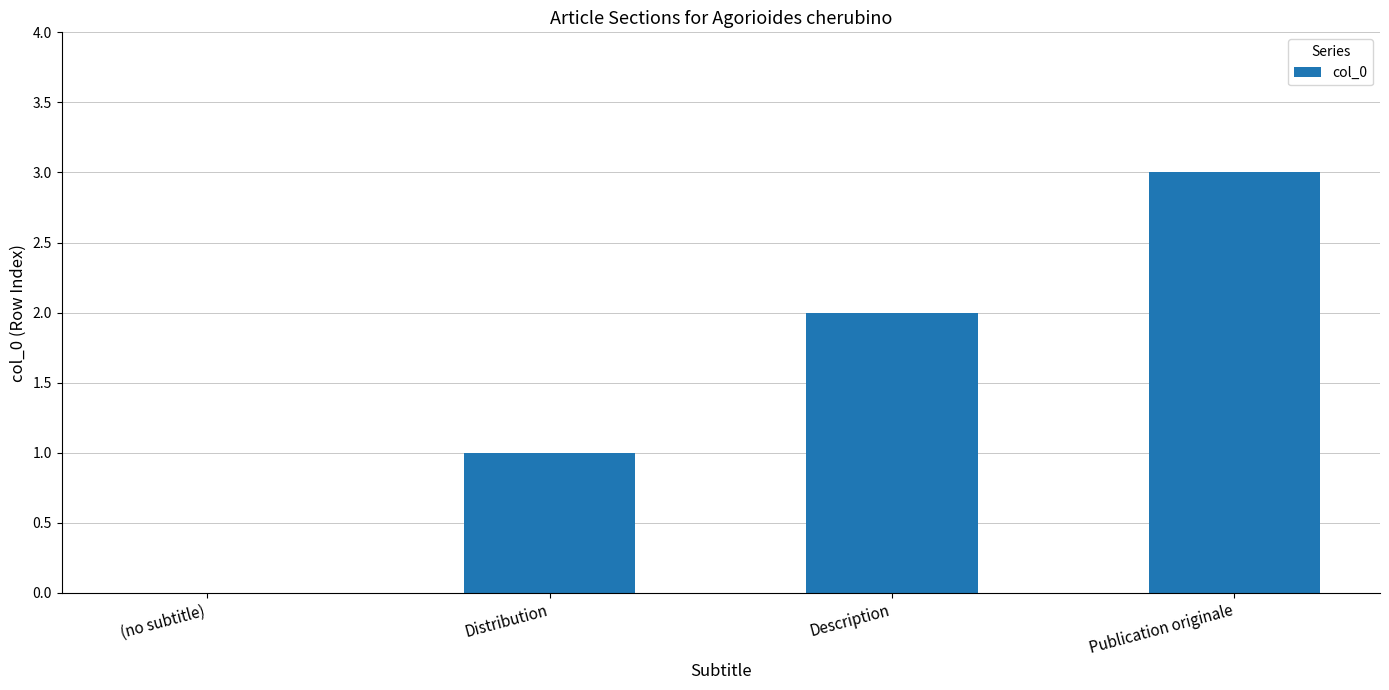

The chart shows a value of -1 at (no subtitle). True or false?

False